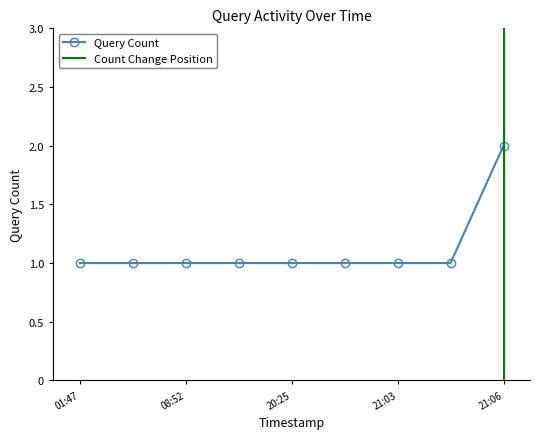

How many values are between 1 and 2?

9